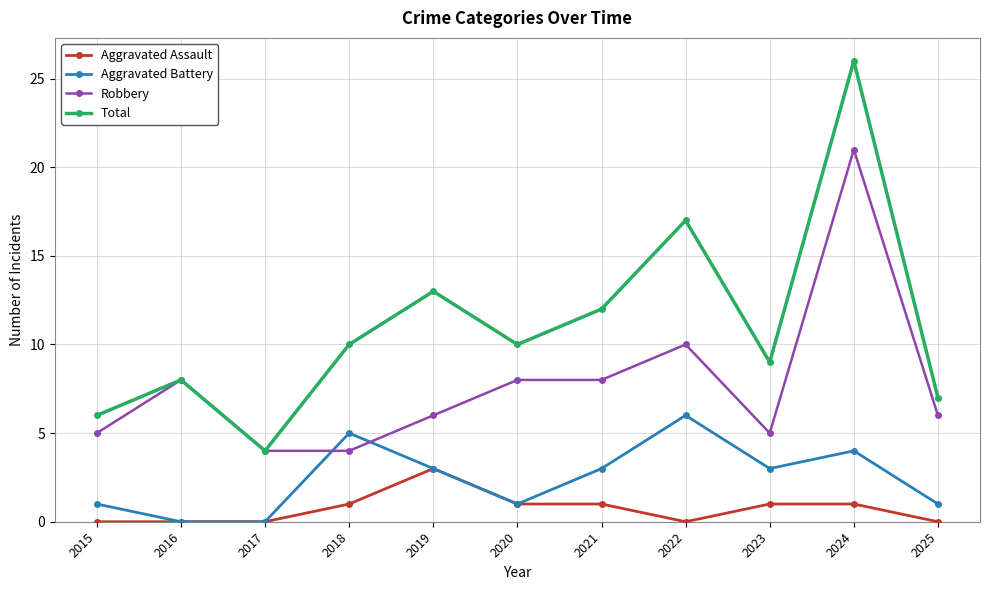

What value does the Aggravated Battery series have at 2022?

6